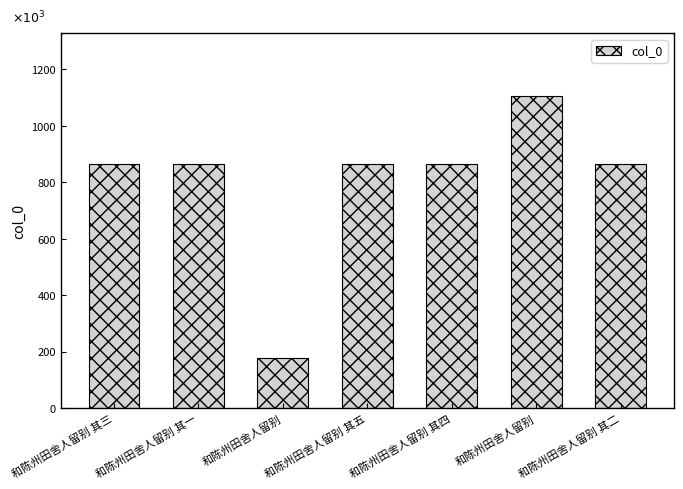

List the labels in order of value, largest first.

和陈州田舍人留别, 和陈州田舍人留别 其五, 和陈州田舍人留别 其二, 和陈州田舍人留别 其三, 和陈州田舍人留别 其四, 和陈州田舍人留别 其一, 和陈州田舍人留别